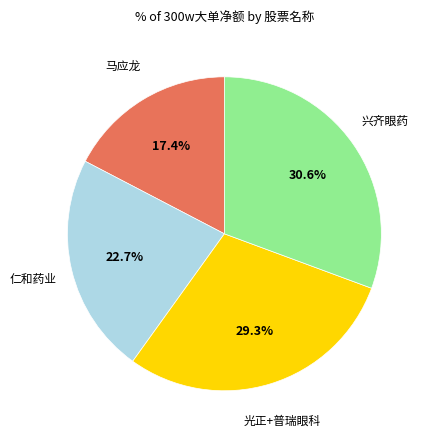

Count the number of slices in the pie.

4